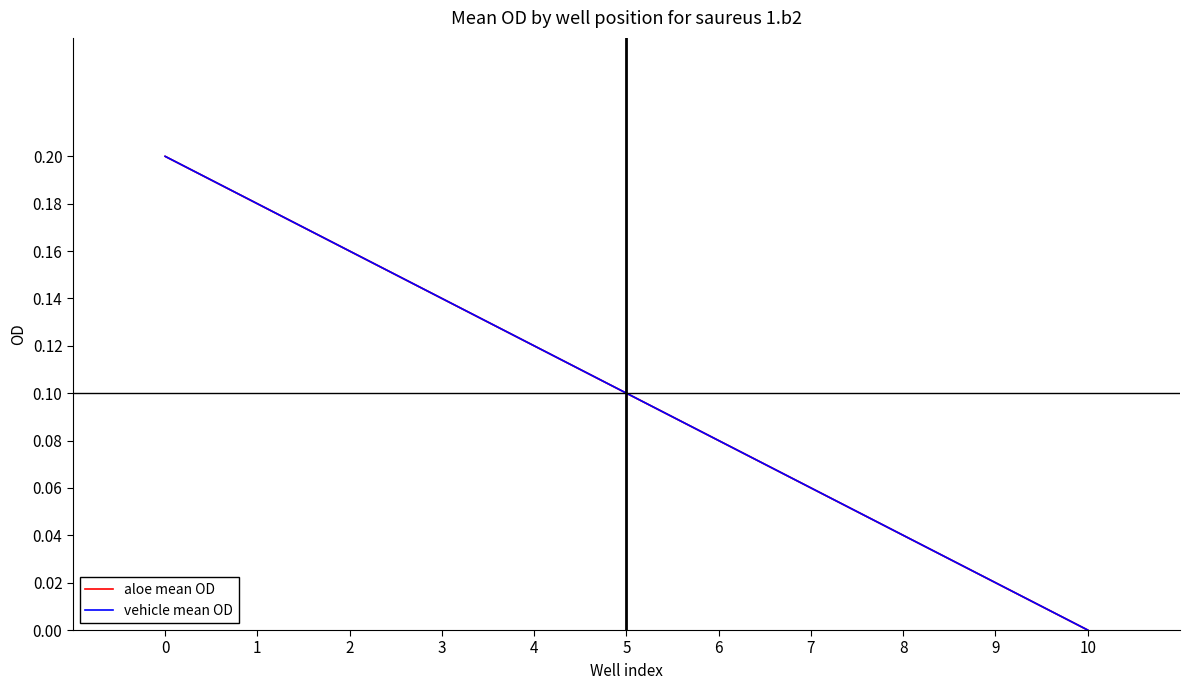

Reading left to right, what are all the values shown in this chart?

aloe mean OD: 0.2	0.2	0.2	0.1	0.1	0.1	0.1	0.1	0.0	0.0	0.0
vehicle mean OD: 0.2	0.2	0.2	0.1	0.1	0.1	0.1	0.1	0.0	0.0	0.0